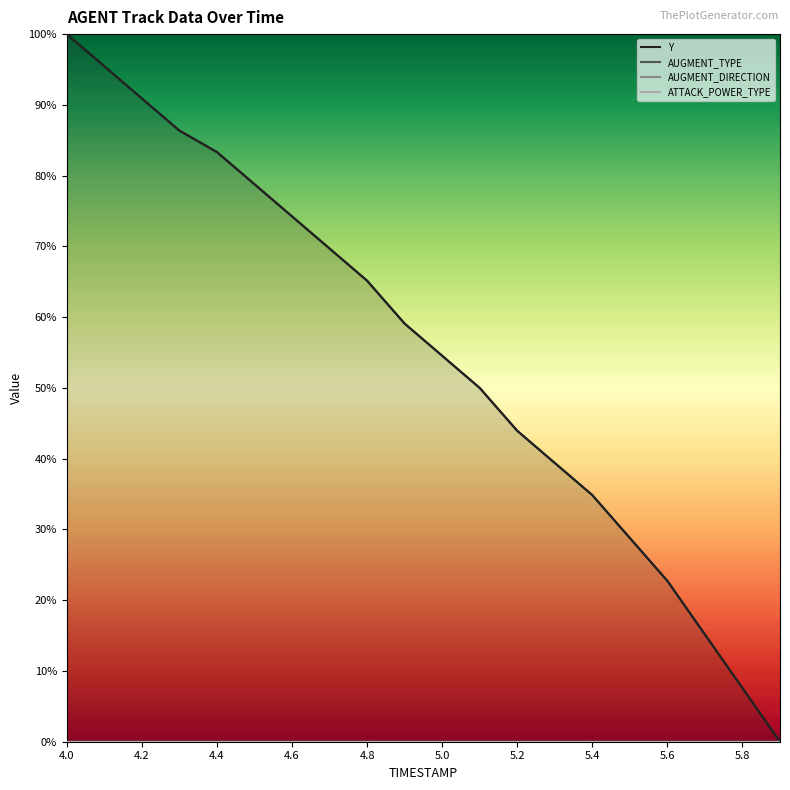

Reading left to right, list all the values displayed in this chart.

Y: 1.0	1.0	0.9	0.9	0.8	0.8	0.7	0.7	0.7	0.6	0.5	0.5	0.4	0.4	0.3	0.3	0.2	0.2	0.1	0.0
AUGMENT_TYPE: 0.0	0.0	0.0	0.0	0.0	0.0	0.0	0.0	0.0	0.0	0.0	0.0	0.0	0.0	0.0	0.0	0.0	0.0	0.0	0.0
AUGMENT_DIRECTION: 0.0	0.0	0.0	0.0	0.0	0.0	0.0	0.0	0.0	0.0	0.0	0.0	0.0	0.0	0.0	0.0	0.0	0.0	0.0	0.0
ATTACK_POWER_TYPE: 0.0	0.0	0.0	0.0	0.0	0.0	0.0	0.0	0.0	0.0	0.0	0.0	0.0	0.0	0.0	0.0	0.0	0.0	0.0	0.0